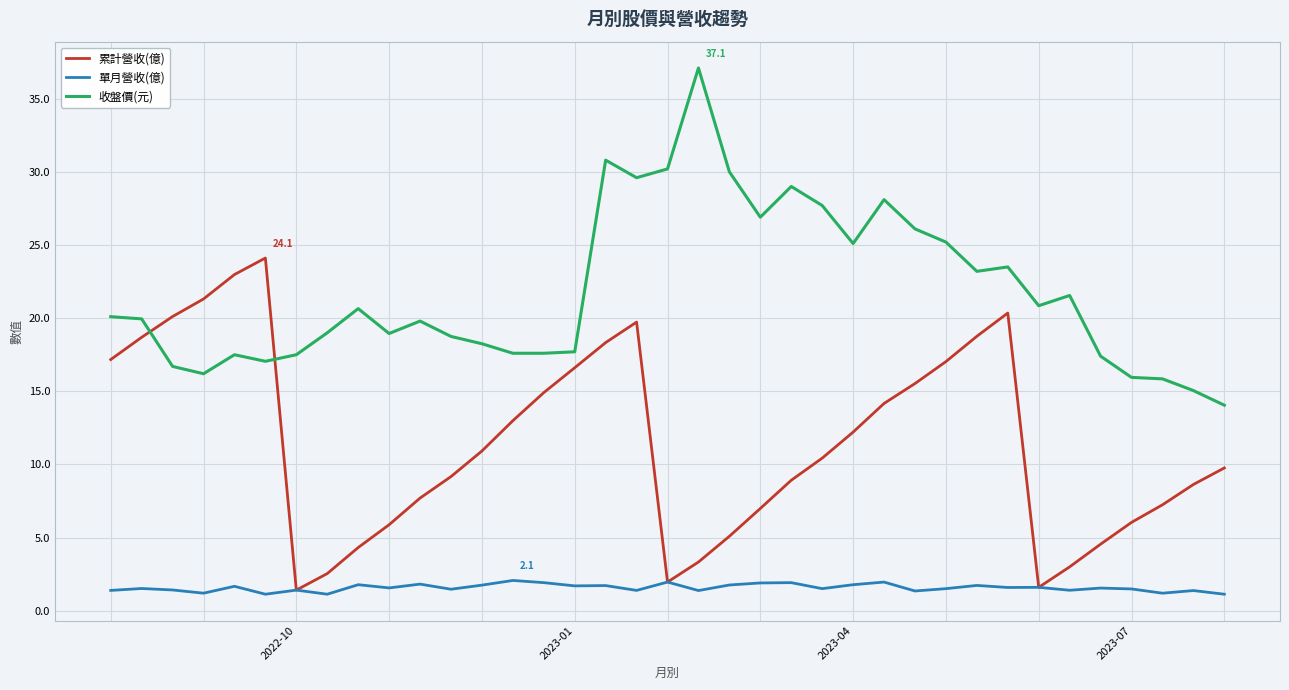

Is this an area chart (filled region under the line)?

No